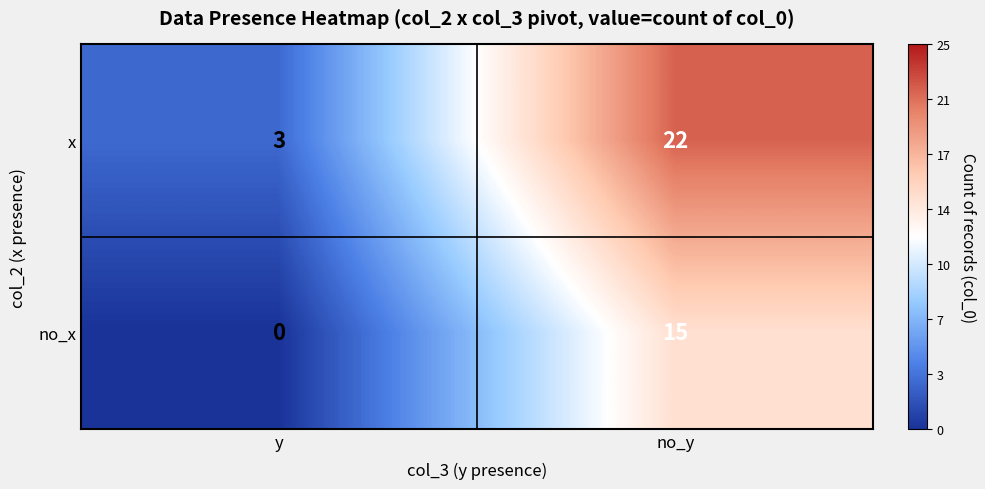

At which category is the sum across all series the highest?

no_y